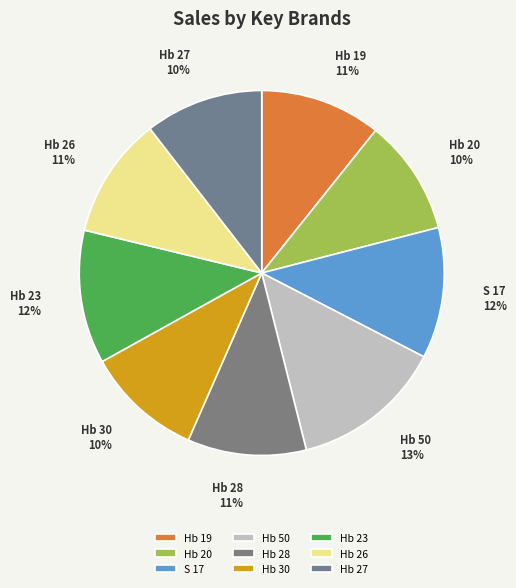

To the nearest percent, what percentage of the pie is Hb 50?

13%